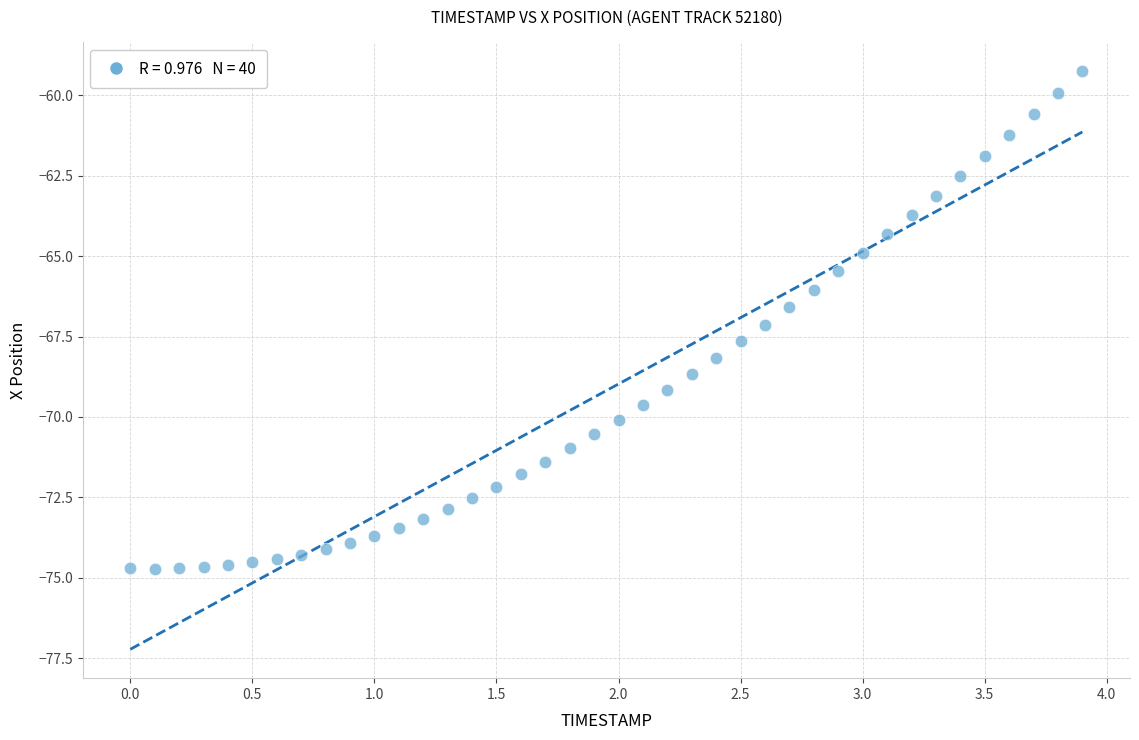

What is the range of X values (max minus min)?

3.9